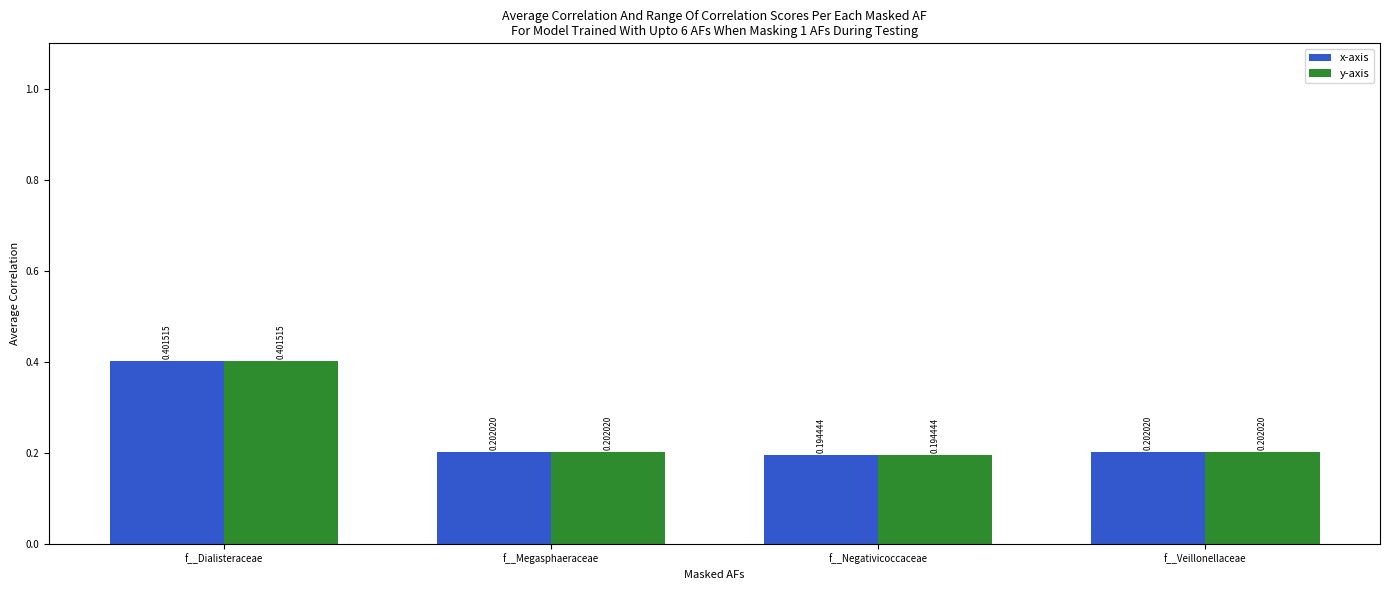

What is the total value across all series at f__Negativicoccaceae?

0.4